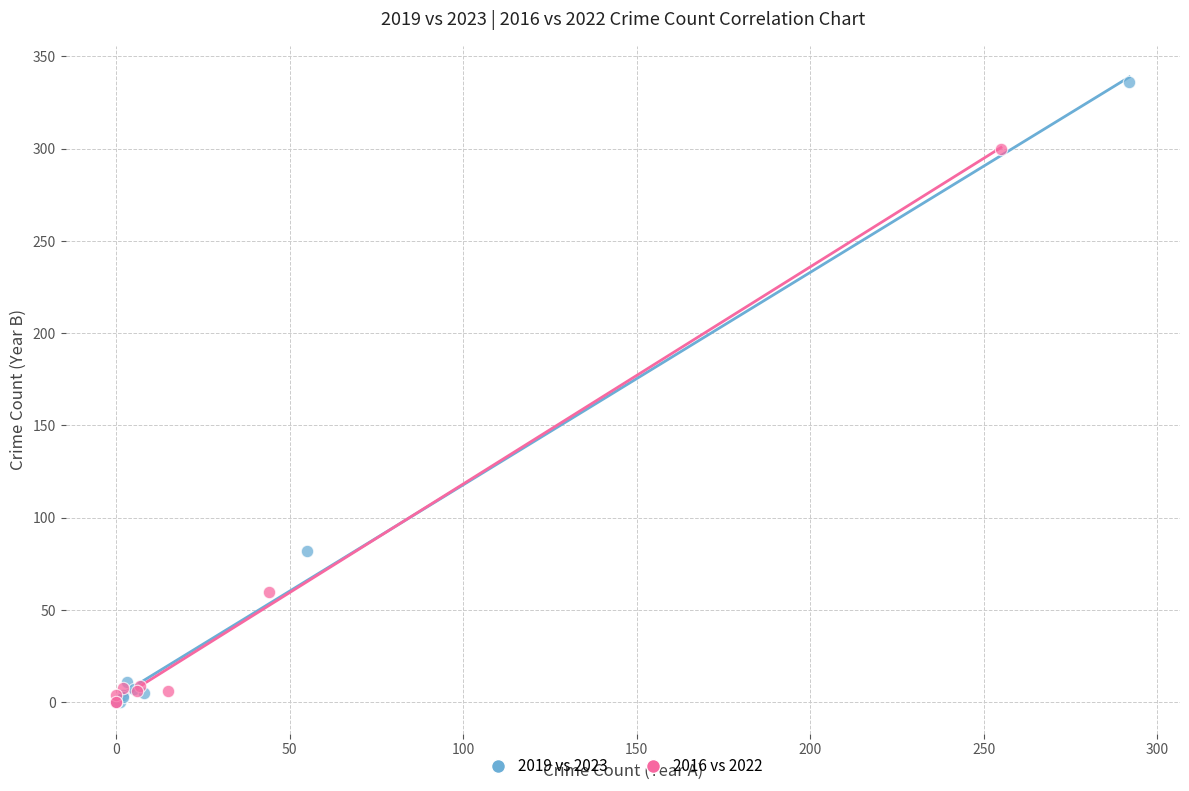

Which series has the widest spread of Y values?

2019 vs 2023